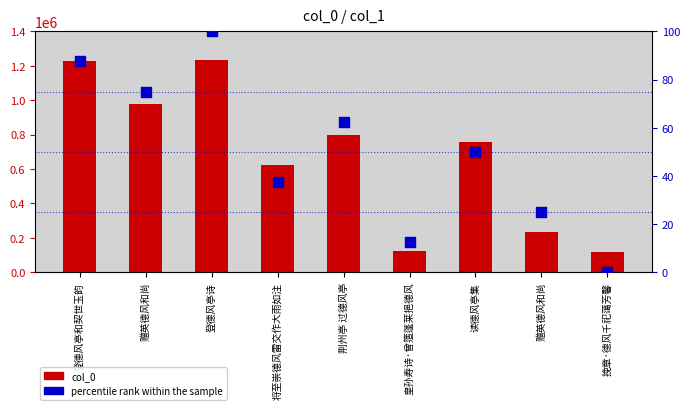

Which series has the widest spread of Y values?

col_0